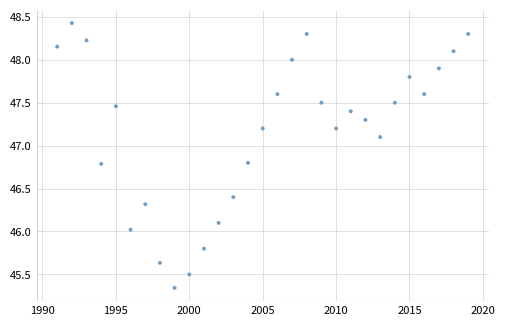

What is the range of Y values (max minus min)?

3.1